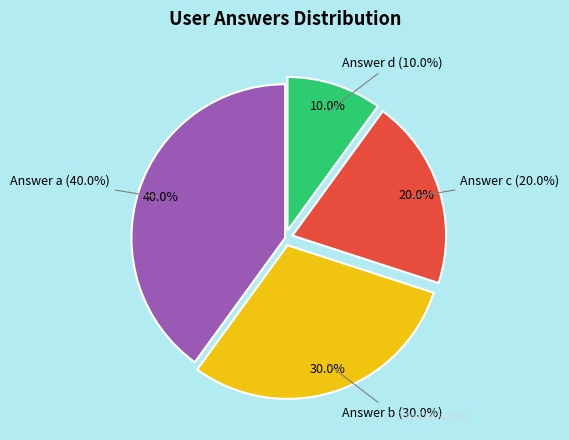

True or false: a accounts for 35% of the total.

False